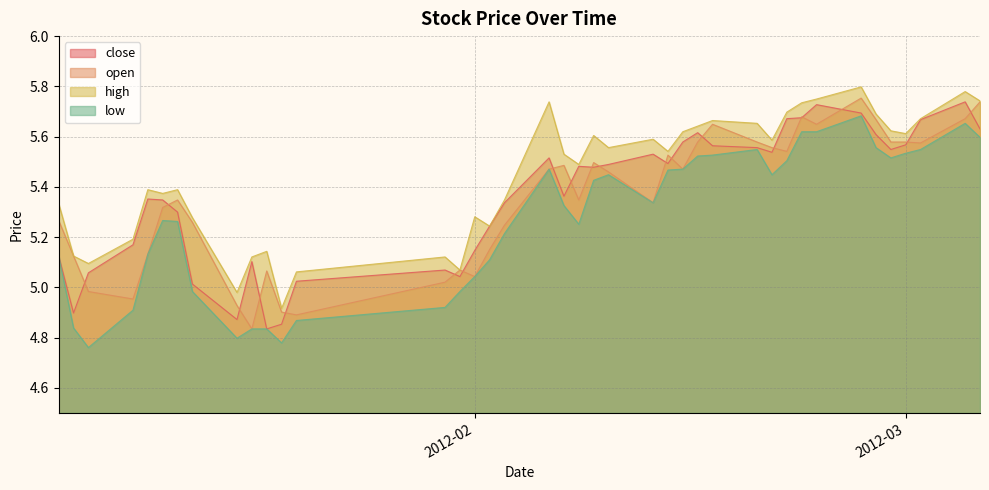

What is the lowest value of the open series?

4.8